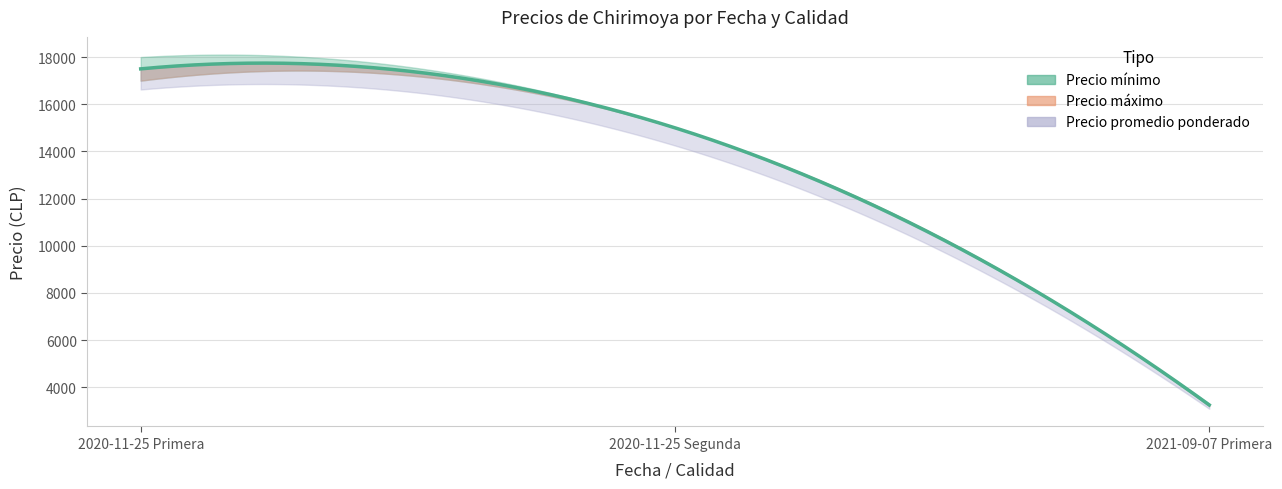

What are all the series names shown in the legend?

Precio mínimo, Precio máximo, Precio promedio ponderado